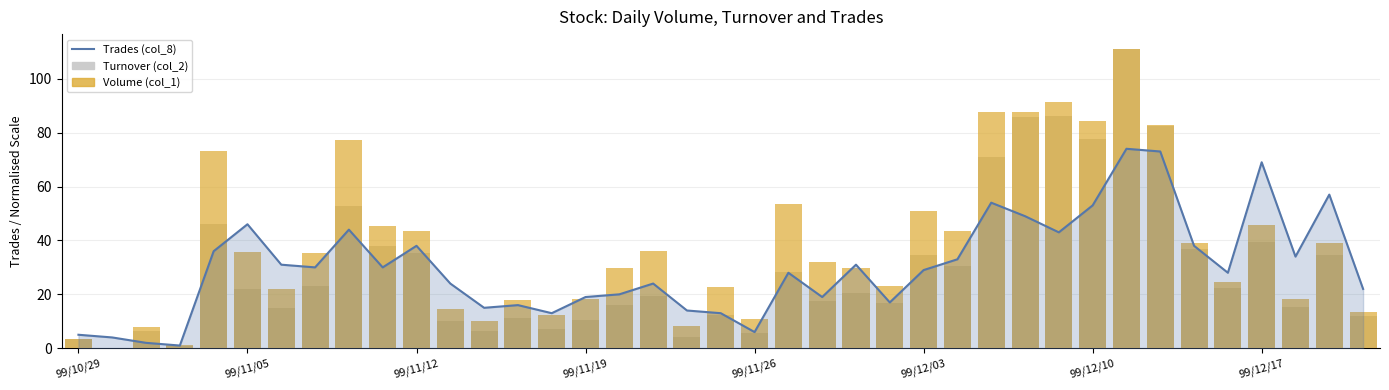

What is the spread (max minus min) of values at 13?

6.7